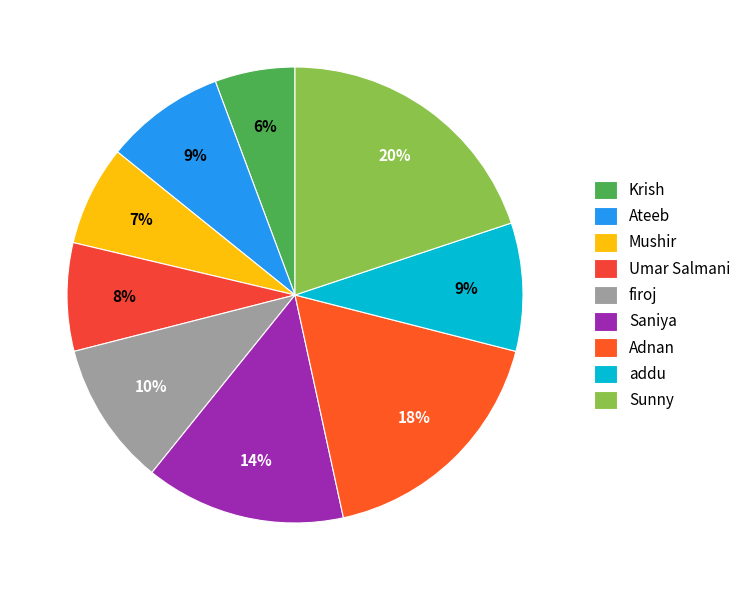

Rank the categories by value from lowest to highest.

Krish, Mushir, Umar Salmani, Ateeb, addu, firoj, Saniya, Adnan, Sunny